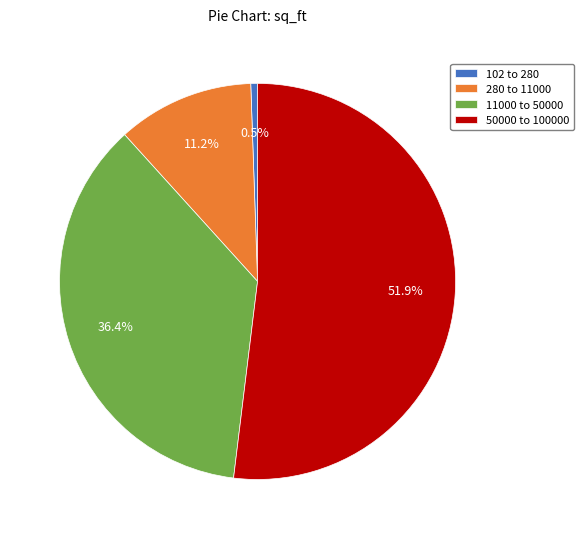

What is the ratio of the value at 50000 to 100000 to the value at 11000 to 50000?

1.4